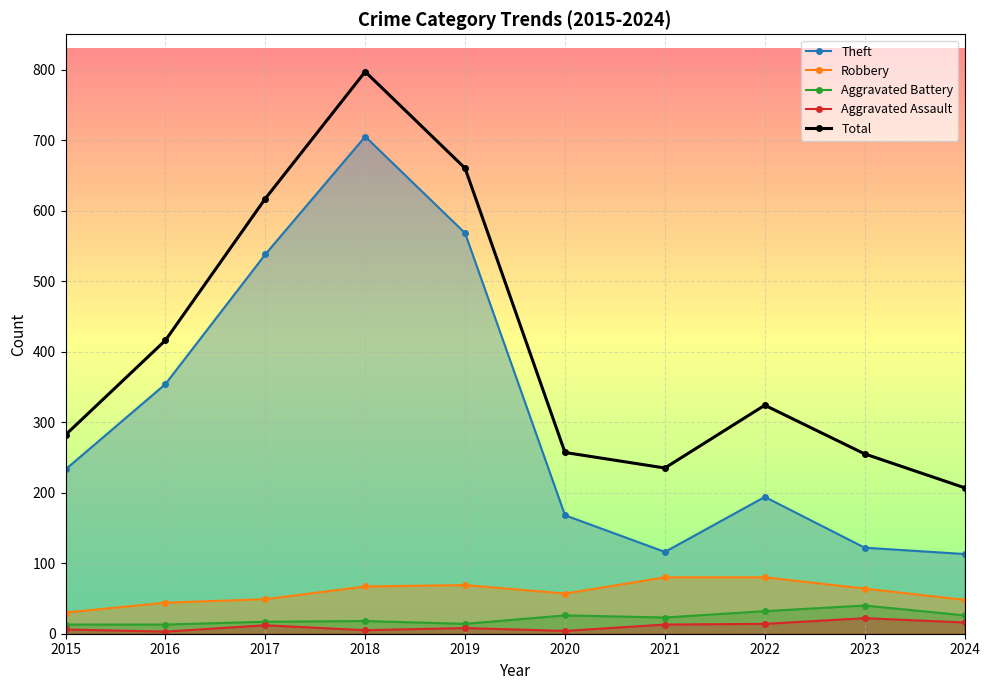

Which series has the largest range (max minus min)?

Theft